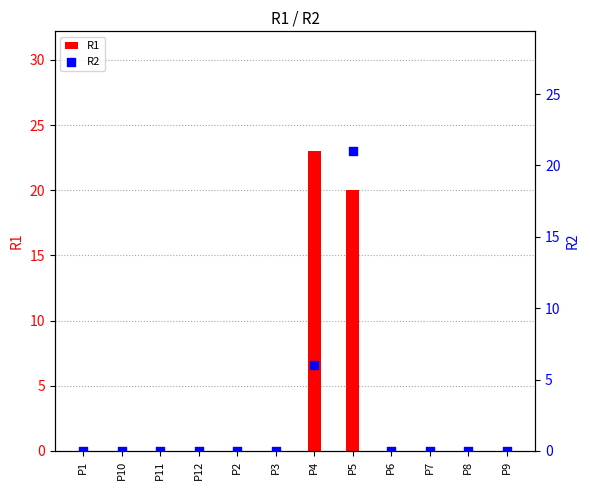

Which series has the largest total across all categories?

R1